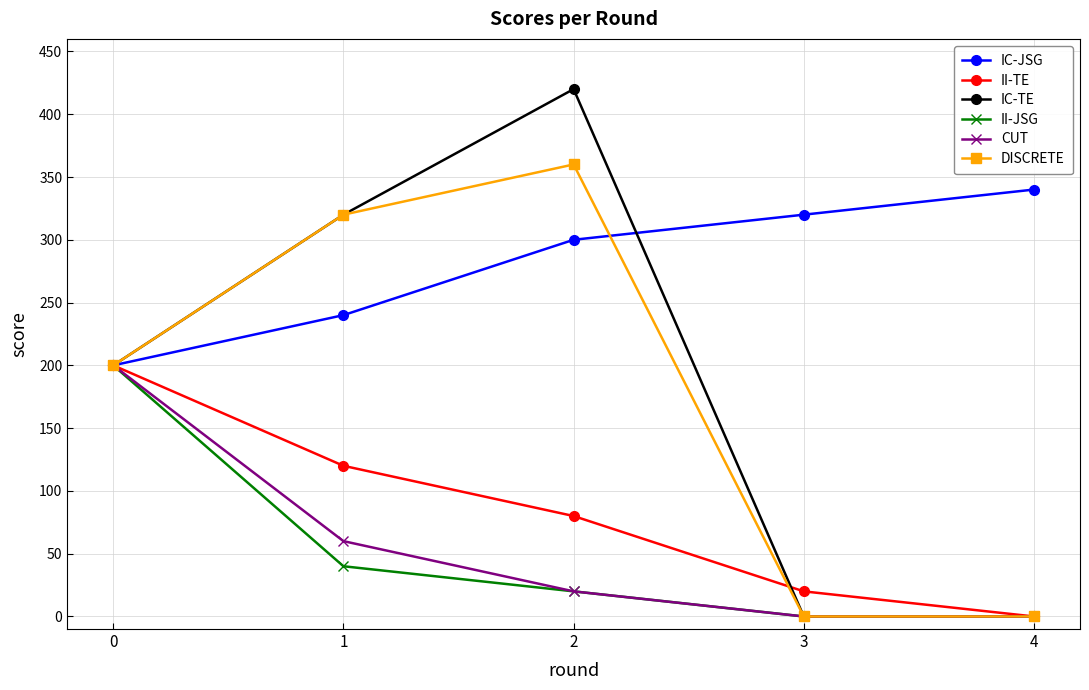

What are all the series names shown in the legend?

IC-JSG, II-TE, IC-TE, II-JSG, CUT, DISCRETE